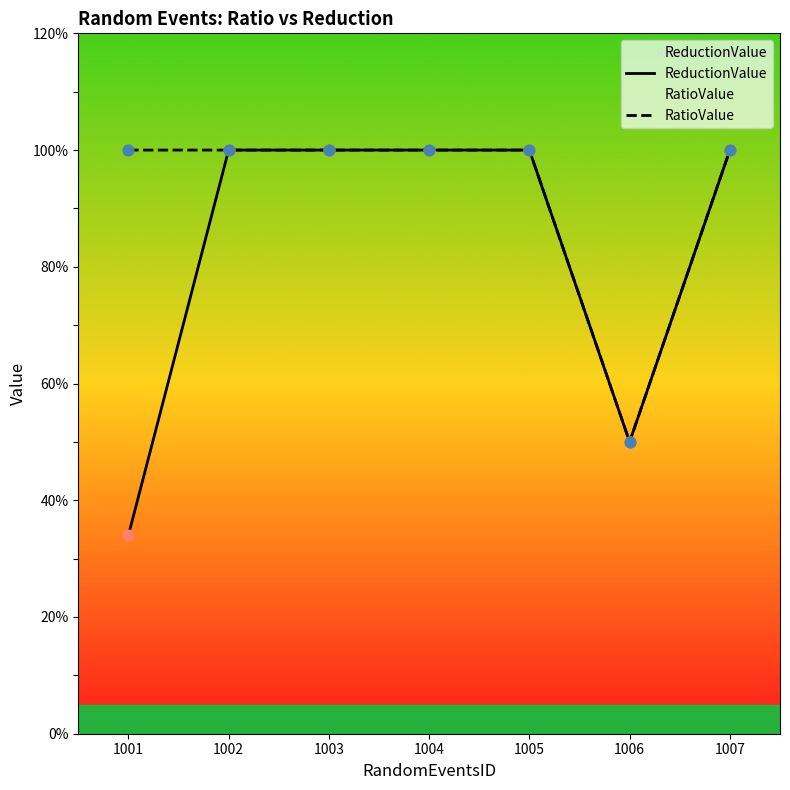

Which series has the largest Y range (max minus min)?

ReductionValue